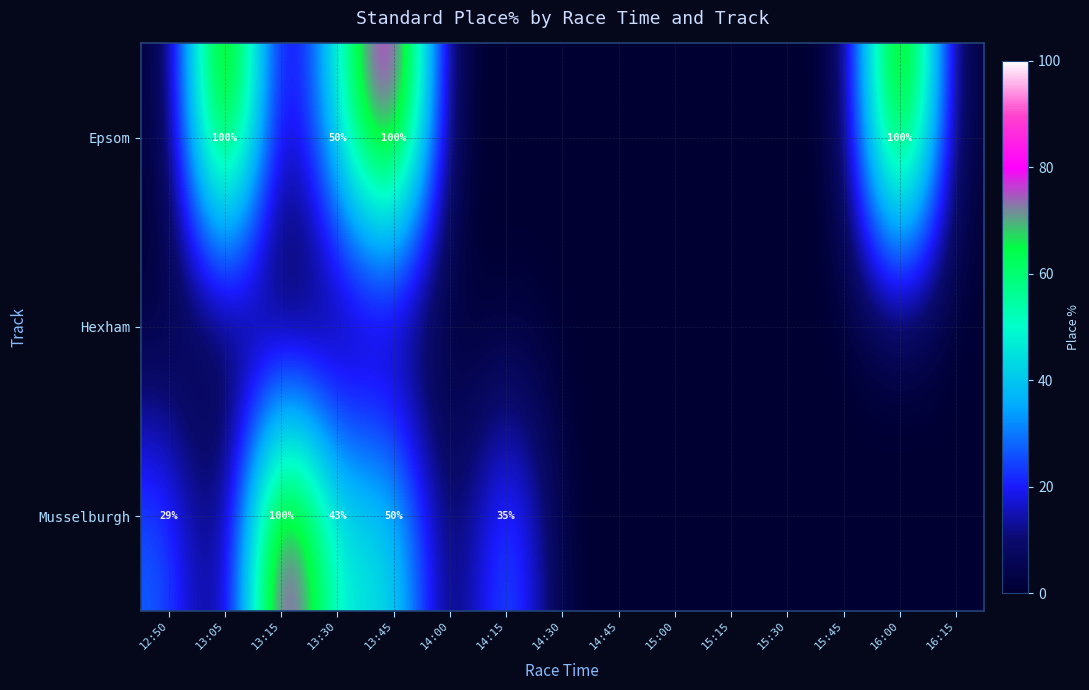

The value of Epsom at 13:05 is 100. True or false?

True